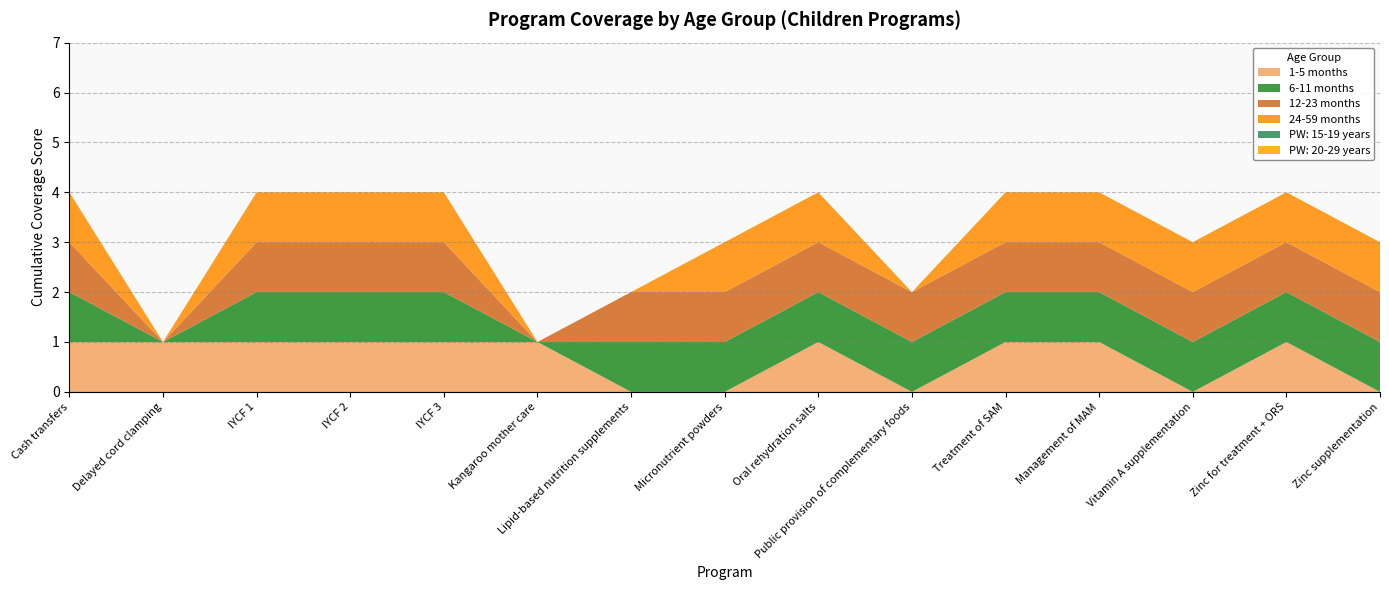

Reading left to right, list all the values displayed in this chart.

1-5 months: 1	1	1	1	1	1	0	0	1	0	1	1	0	1	0
6-11 months: 1	0	1	1	1	0	1	1	1	1	1	1	1	1	1
12-23 months: 1	0	1	1	1	0	1	1	1	1	1	1	1	1	1
24-59 months: 1	0	1	1	1	0	0	1	1	0	1	1	1	1	1
PW: 15-19 years: 0	0	0	0	0	0	0	0	0	0	0	0	0	0	0
PW: 20-29 years: 0	0	0	0	0	0	0	0	0	0	0	0	0	0	0